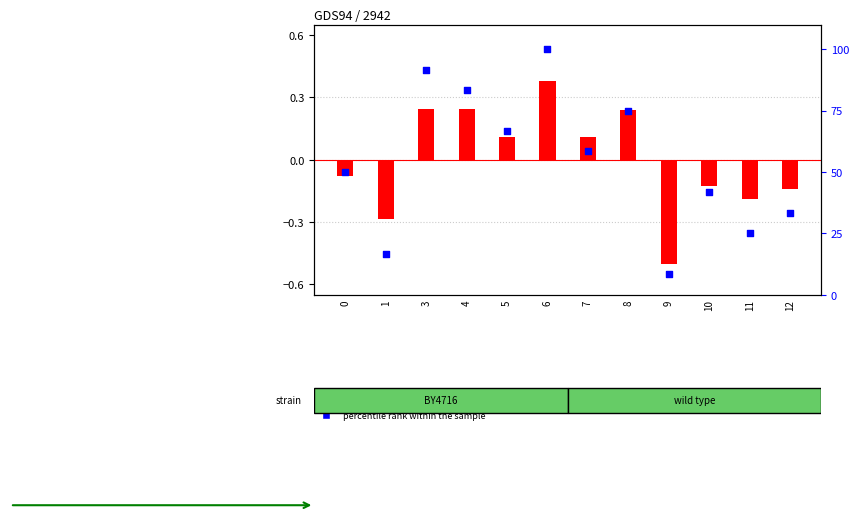

What are all the series names shown in the legend?

log ratio, percentile rank within the sample